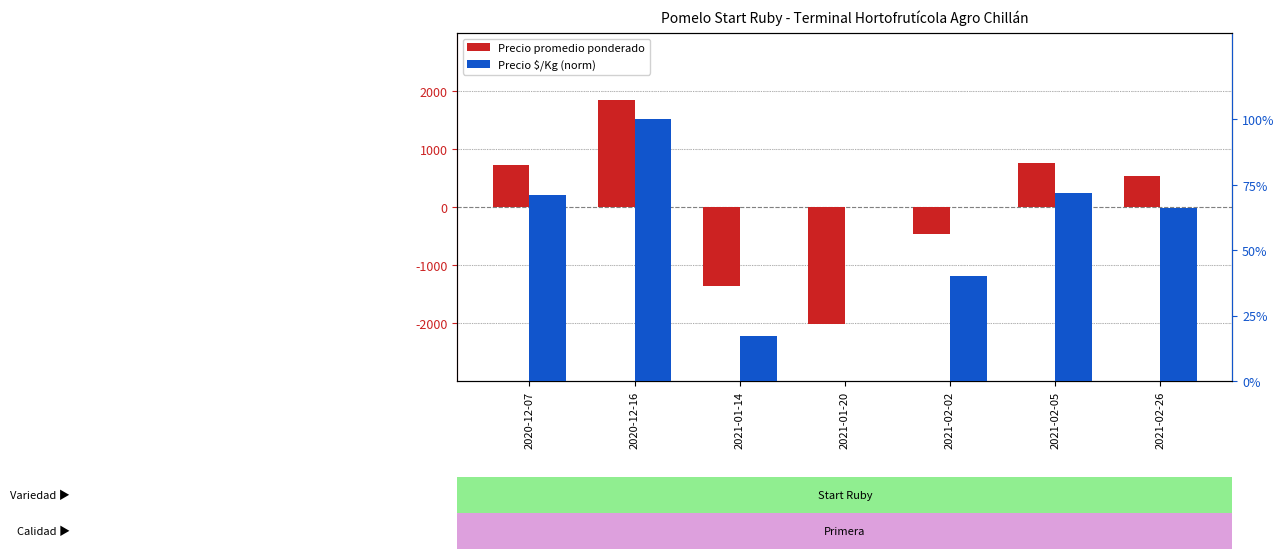

Which has a higher value, 2020-12-07 or 2021-02-05?

2021-02-05